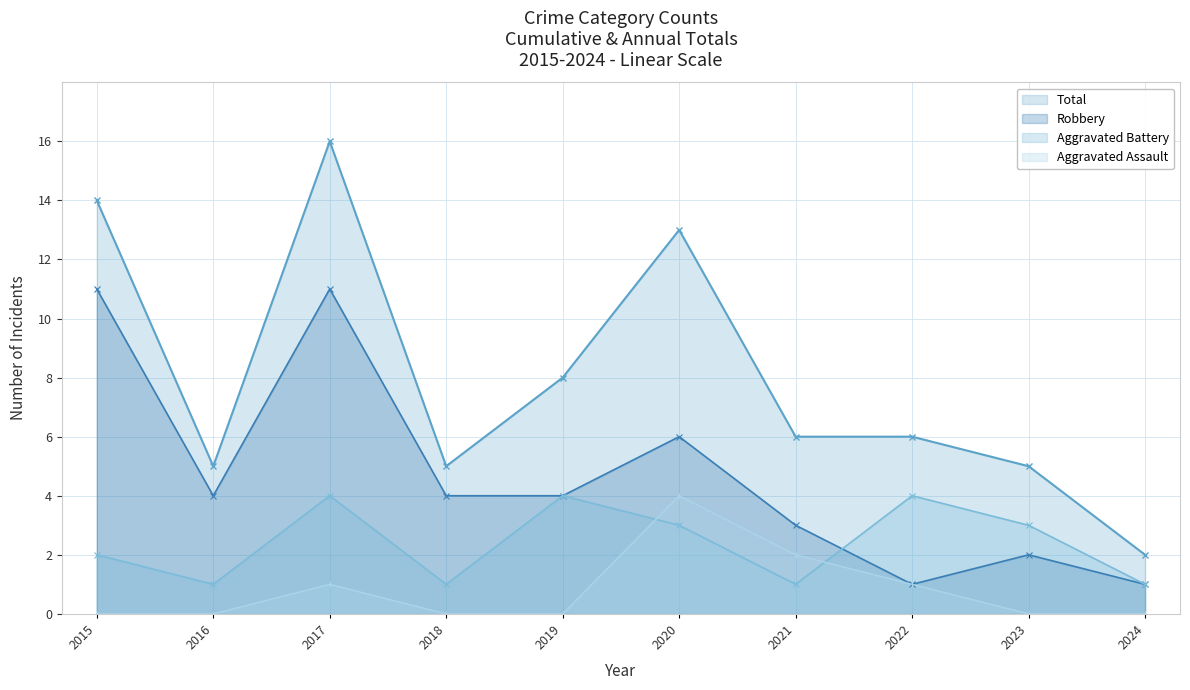

True or false: Aggravated Assault has a value of -2 at 2023.

False